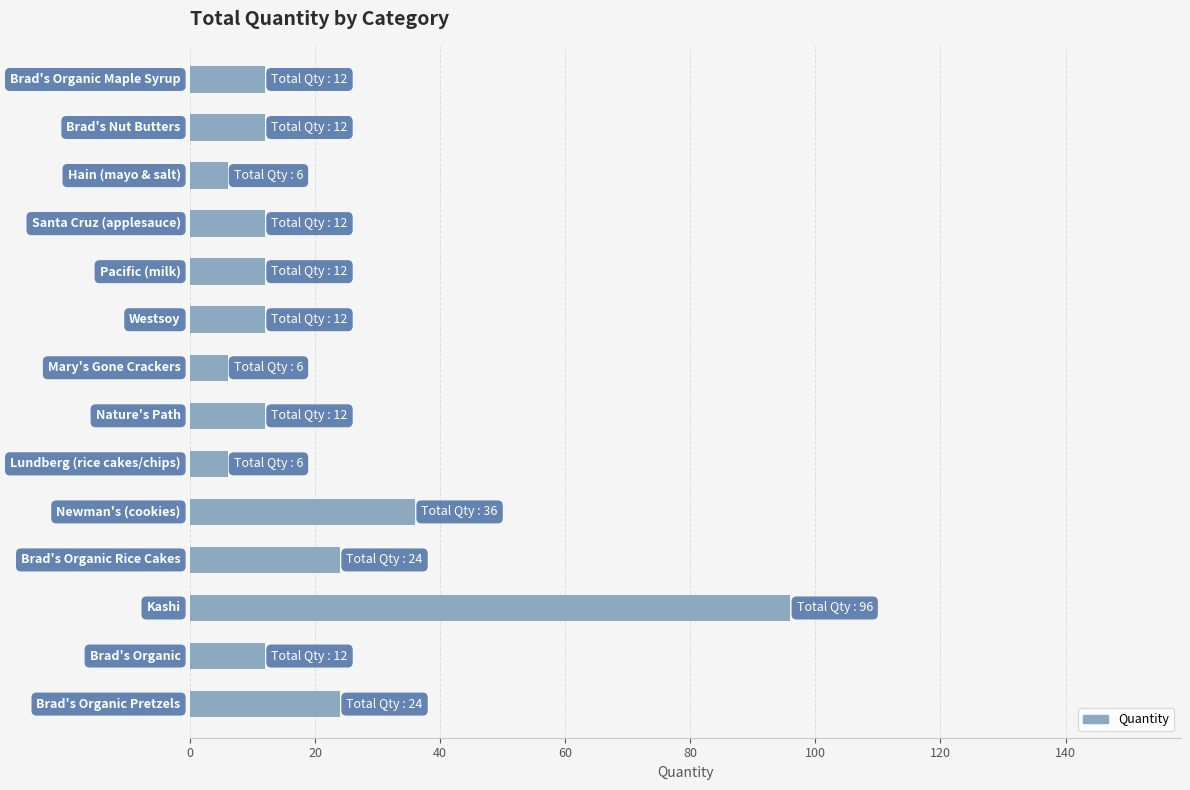

What is the smallest value displayed?

6